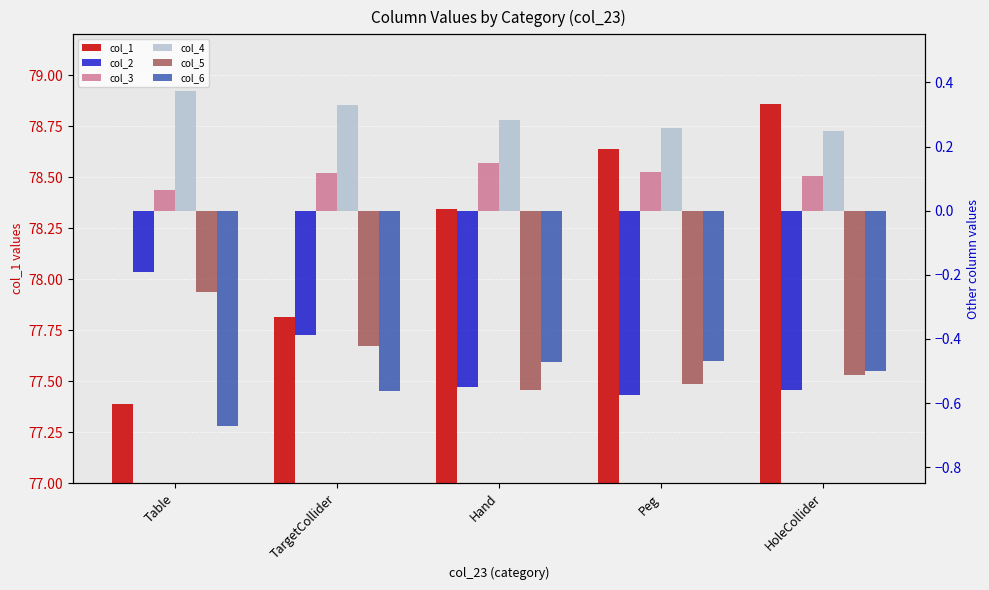

What is the value of the col_2 bar at the 4th from the left?

-0.6